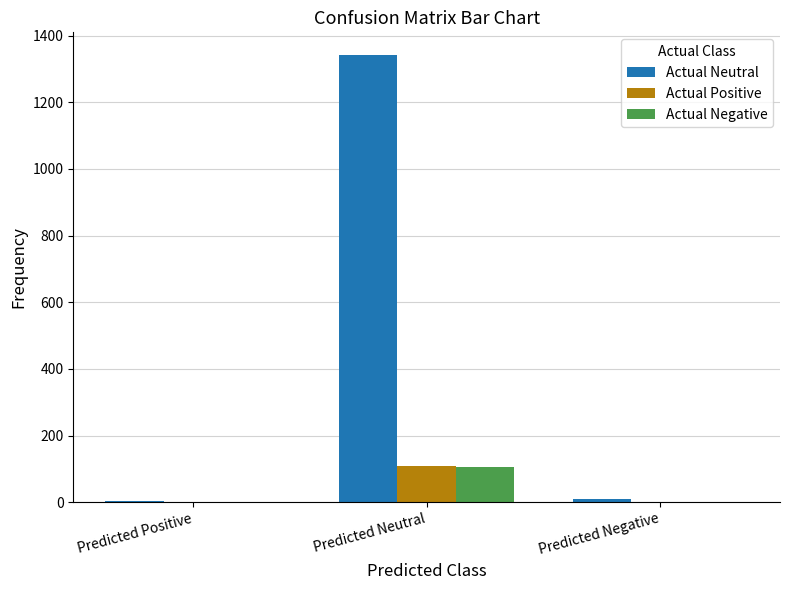

Reading left to right, list all the values displayed in this chart.

Actual Neutral: 4	1343	11
Actual Positive: 0	110	0
Actual Negative: 0	107	0